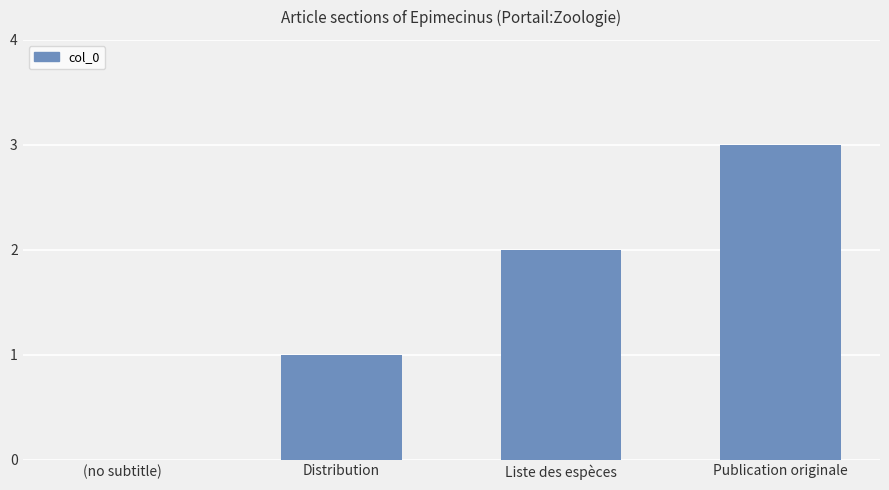

What is the change in value from (no subtitle) to Distribution?

+1